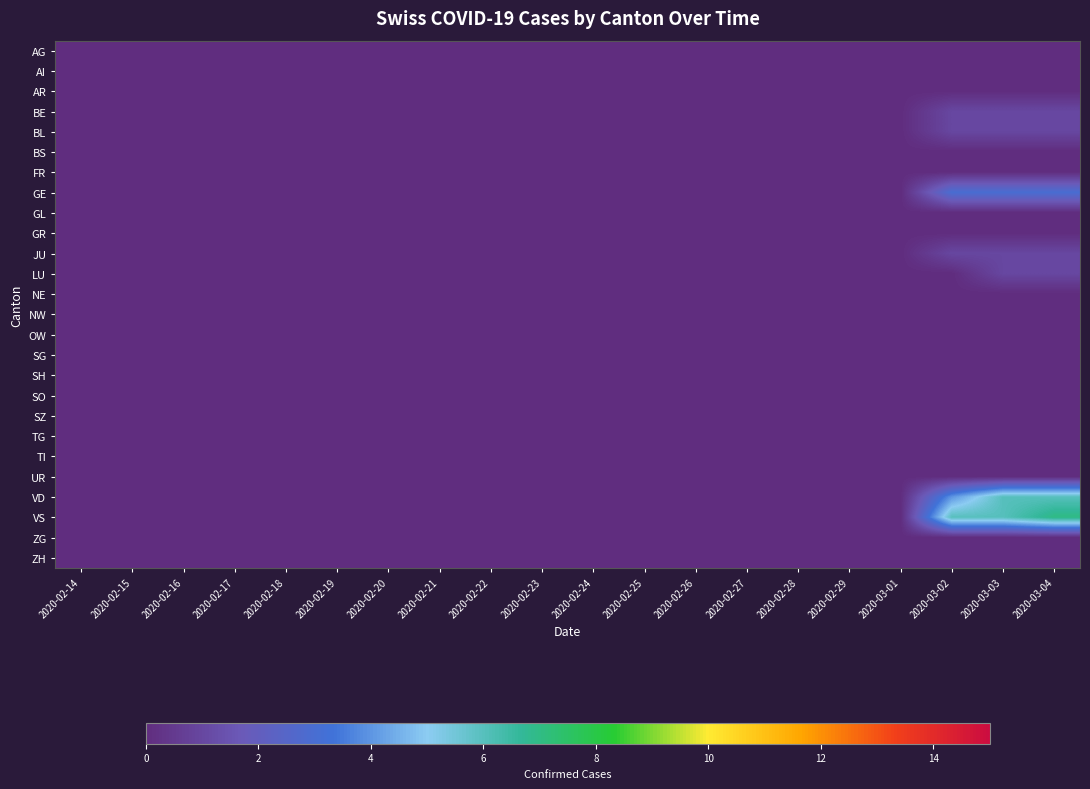

Reading left to right, list all the values displayed in this chart.

AG: 2020-02-14=0	2020-02-15=0	2020-02-16=0	2020-02-17=0	2020-02-18=0	2020-02-19=0	2020-02-20=0	2020-02-21=0	2020-02-22=0	2020-02-23=0	2020-02-24=0	2020-02-25=0	2020-02-26=0	2020-02-27=0	2020-02-28=0	2020-02-29=0	2020-03-01=0	2020-03-02=0	2020-03-03=0	2020-03-04=0
AI: 2020-02-14=0	2020-02-15=0	2020-02-16=0	2020-02-17=0	2020-02-18=0	2020-02-19=0	2020-02-20=0	2020-02-21=0	2020-02-22=0	2020-02-23=0	2020-02-24=0	2020-02-25=0	2020-02-26=0	2020-02-27=0	2020-02-28=0	2020-02-29=0	2020-03-01=0	2020-03-02=0	2020-03-03=0	2020-03-04=0
AR: 2020-02-14=0	2020-02-15=0	2020-02-16=0	2020-02-17=0	2020-02-18=0	2020-02-19=0	2020-02-20=0	2020-02-21=0	2020-02-22=0	2020-02-23=0	2020-02-24=0	2020-02-25=0	2020-02-26=0	2020-02-27=0	2020-02-28=0	2020-02-29=0	2020-03-01=0	2020-03-02=0	2020-03-03=0	2020-03-04=0
BE: 2020-02-14=0	2020-02-15=0	2020-02-16=0	2020-02-17=0	2020-02-18=0	2020-02-19=0	2020-02-20=0	2020-02-21=0	2020-02-22=0	2020-02-23=0	2020-02-24=0	2020-02-25=0	2020-02-26=0	2020-02-27=0	2020-02-28=0	2020-02-29=0	2020-03-01=0	2020-03-02=1	2020-03-03=1	2020-03-04=1
BL: 2020-02-14=0	2020-02-15=0	2020-02-16=0	2020-02-17=0	2020-02-18=0	2020-02-19=0	2020-02-20=0	2020-02-21=0	2020-02-22=0	2020-02-23=0	2020-02-24=0	2020-02-25=0	2020-02-26=0	2020-02-27=0	2020-02-28=0	2020-02-29=0	2020-03-01=0	2020-03-02=1	2020-03-03=1	2020-03-04=1
BS: 2020-02-14=0	2020-02-15=0	2020-02-16=0	2020-02-17=0	2020-02-18=0	2020-02-19=0	2020-02-20=0	2020-02-21=0	2020-02-22=0	2020-02-23=0	2020-02-24=0	2020-02-25=0	2020-02-26=0	2020-02-27=0	2020-02-28=0	2020-02-29=0	2020-03-01=0	2020-03-02=0	2020-03-03=0	2020-03-04=0
FR: 2020-02-14=0	2020-02-15=0	2020-02-16=0	2020-02-17=0	2020-02-18=0	2020-02-19=0	2020-02-20=0	2020-02-21=0	2020-02-22=0	2020-02-23=0	2020-02-24=0	2020-02-25=0	2020-02-26=0	2020-02-27=0	2020-02-28=0	2020-02-29=0	2020-03-01=0	2020-03-02=0	2020-03-03=0	2020-03-04=0
GE: 2020-02-14=0	2020-02-15=0	2020-02-16=0	2020-02-17=0	2020-02-18=0	2020-02-19=0	2020-02-20=0	2020-02-21=0	2020-02-22=0	2020-02-23=0	2020-02-24=0	2020-02-25=0	2020-02-26=0	2020-02-27=0	2020-02-28=0	2020-02-29=0	2020-03-01=0	2020-03-02=3	2020-03-03=3	2020-03-04=3
GL: 2020-02-14=0	2020-02-15=0	2020-02-16=0	2020-02-17=0	2020-02-18=0	2020-02-19=0	2020-02-20=0	2020-02-21=0	2020-02-22=0	2020-02-23=0	2020-02-24=0	2020-02-25=0	2020-02-26=0	2020-02-27=0	2020-02-28=0	2020-02-29=0	2020-03-01=0	2020-03-02=0	2020-03-03=0	2020-03-04=0
GR: 2020-02-14=0	2020-02-15=0	2020-02-16=0	2020-02-17=0	2020-02-18=0	2020-02-19=0	2020-02-20=0	2020-02-21=0	2020-02-22=0	2020-02-23=0	2020-02-24=0	2020-02-25=0	2020-02-26=0	2020-02-27=0	2020-02-28=0	2020-02-29=0	2020-03-01=0	2020-03-02=0	2020-03-03=0	2020-03-04=0
JU: 2020-02-14=0	2020-02-15=0	2020-02-16=0	2020-02-17=0	2020-02-18=0	2020-02-19=0	2020-02-20=0	2020-02-21=0	2020-02-22=0	2020-02-23=0	2020-02-24=0	2020-02-25=0	2020-02-26=0	2020-02-27=0	2020-02-28=0	2020-02-29=0	2020-03-01=0	2020-03-02=1	2020-03-03=1	2020-03-04=1
LU: 2020-02-14=0	2020-02-15=0	2020-02-16=0	2020-02-17=0	2020-02-18=0	2020-02-19=0	2020-02-20=0	2020-02-21=0	2020-02-22=0	2020-02-23=0	2020-02-24=0	2020-02-25=0	2020-02-26=0	2020-02-27=0	2020-02-28=0	2020-02-29=0	2020-03-01=0	2020-03-02=0	2020-03-03=1	2020-03-04=1
NE: 2020-02-14=0	2020-02-15=0	2020-02-16=0	2020-02-17=0	2020-02-18=0	2020-02-19=0	2020-02-20=0	2020-02-21=0	2020-02-22=0	2020-02-23=0	2020-02-24=0	2020-02-25=0	2020-02-26=0	2020-02-27=0	2020-02-28=0	2020-02-29=0	2020-03-01=0	2020-03-02=0	2020-03-03=0	2020-03-04=0
NW: 2020-02-14=0	2020-02-15=0	2020-02-16=0	2020-02-17=0	2020-02-18=0	2020-02-19=0	2020-02-20=0	2020-02-21=0	2020-02-22=0	2020-02-23=0	2020-02-24=0	2020-02-25=0	2020-02-26=0	2020-02-27=0	2020-02-28=0	2020-02-29=0	2020-03-01=0	2020-03-02=0	2020-03-03=0	2020-03-04=0
OW: 2020-02-14=0	2020-02-15=0	2020-02-16=0	2020-02-17=0	2020-02-18=0	2020-02-19=0	2020-02-20=0	2020-02-21=0	2020-02-22=0	2020-02-23=0	2020-02-24=0	2020-02-25=0	2020-02-26=0	2020-02-27=0	2020-02-28=0	2020-02-29=0	2020-03-01=0	2020-03-02=0	2020-03-03=0	2020-03-04=0
SG: 2020-02-14=0	2020-02-15=0	2020-02-16=0	2020-02-17=0	2020-02-18=0	2020-02-19=0	2020-02-20=0	2020-02-21=0	2020-02-22=0	2020-02-23=0	2020-02-24=0	2020-02-25=0	2020-02-26=0	2020-02-27=0	2020-02-28=0	2020-02-29=0	2020-03-01=0	2020-03-02=0	2020-03-03=0	2020-03-04=0
SH: 2020-02-14=0	2020-02-15=0	2020-02-16=0	2020-02-17=0	2020-02-18=0	2020-02-19=0	2020-02-20=0	2020-02-21=0	2020-02-22=0	2020-02-23=0	2020-02-24=0	2020-02-25=0	2020-02-26=0	2020-02-27=0	2020-02-28=0	2020-02-29=0	2020-03-01=0	2020-03-02=0	2020-03-03=0	2020-03-04=0
SO: 2020-02-14=0	2020-02-15=0	2020-02-16=0	2020-02-17=0	2020-02-18=0	2020-02-19=0	2020-02-20=0	2020-02-21=0	2020-02-22=0	2020-02-23=0	2020-02-24=0	2020-02-25=0	2020-02-26=0	2020-02-27=0	2020-02-28=0	2020-02-29=0	2020-03-01=0	2020-03-02=0	2020-03-03=0	2020-03-04=0
SZ: 2020-02-14=0	2020-02-15=0	2020-02-16=0	2020-02-17=0	2020-02-18=0	2020-02-19=0	2020-02-20=0	2020-02-21=0	2020-02-22=0	2020-02-23=0	2020-02-24=0	2020-02-25=0	2020-02-26=0	2020-02-27=0	2020-02-28=0	2020-02-29=0	2020-03-01=0	2020-03-02=0	2020-03-03=0	2020-03-04=0
TG: 2020-02-14=0	2020-02-15=0	2020-02-16=0	2020-02-17=0	2020-02-18=0	2020-02-19=0	2020-02-20=0	2020-02-21=0	2020-02-22=0	2020-02-23=0	2020-02-24=0	2020-02-25=0	2020-02-26=0	2020-02-27=0	2020-02-28=0	2020-02-29=0	2020-03-01=0	2020-03-02=0	2020-03-03=0	2020-03-04=0
TI: 2020-02-14=0	2020-02-15=0	2020-02-16=0	2020-02-17=0	2020-02-18=0	2020-02-19=0	2020-02-20=0	2020-02-21=0	2020-02-22=0	2020-02-23=0	2020-02-24=0	2020-02-25=0	2020-02-26=0	2020-02-27=0	2020-02-28=0	2020-02-29=0	2020-03-01=0	2020-03-02=0	2020-03-03=0	2020-03-04=0
UR: 2020-02-14=0	2020-02-15=0	2020-02-16=0	2020-02-17=0	2020-02-18=0	2020-02-19=0	2020-02-20=0	2020-02-21=0	2020-02-22=0	2020-02-23=0	2020-02-24=0	2020-02-25=0	2020-02-26=0	2020-02-27=0	2020-02-28=0	2020-02-29=0	2020-03-01=0	2020-03-02=0	2020-03-03=0	2020-03-04=0
VD: 2020-02-14=0	2020-02-15=0	2020-02-16=0	2020-02-17=0	2020-02-18=0	2020-02-19=0	2020-02-20=0	2020-02-21=0	2020-02-22=0	2020-02-23=0	2020-02-24=0	2020-02-25=0	2020-02-26=0	2020-02-27=0	2020-02-28=0	2020-02-29=0	2020-03-01=0	2020-03-02=4	2020-03-03=6	2020-03-04=6
VS: 2020-02-14=0	2020-02-15=0	2020-02-16=0	2020-02-17=0	2020-02-18=0	2020-02-19=0	2020-02-20=0	2020-02-21=0	2020-02-22=0	2020-02-23=0	2020-02-24=0	2020-02-25=0	2020-02-26=0	2020-02-27=0	2020-02-28=0	2020-02-29=0	2020-03-01=0	2020-03-02=6	2020-03-03=6	2020-03-04=7
ZG: 2020-02-14=0	2020-02-15=0	2020-02-16=0	2020-02-17=0	2020-02-18=0	2020-02-19=0	2020-02-20=0	2020-02-21=0	2020-02-22=0	2020-02-23=0	2020-02-24=0	2020-02-25=0	2020-02-26=0	2020-02-27=0	2020-02-28=0	2020-02-29=0	2020-03-01=0	2020-03-02=0	2020-03-03=0	2020-03-04=0
ZH: 2020-02-14=0	2020-02-15=0	2020-02-16=0	2020-02-17=0	2020-02-18=0	2020-02-19=0	2020-02-20=0	2020-02-21=0	2020-02-22=0	2020-02-23=0	2020-02-24=0	2020-02-25=0	2020-02-26=0	2020-02-27=0	2020-02-28=0	2020-02-29=0	2020-03-01=0	2020-03-02=0	2020-03-03=0	2020-03-04=0